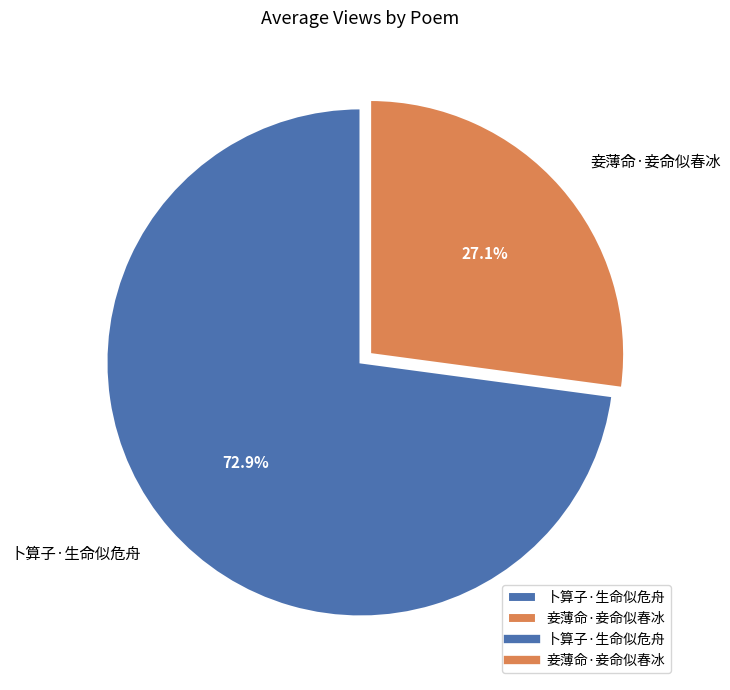

True or false: 妾薄命·妾命似春冰 accounts for 16% of the total.

False